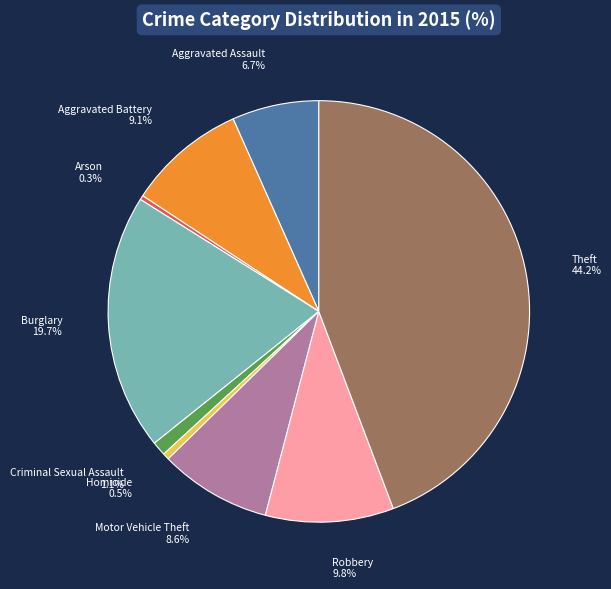

Is it true that Criminal Sexual Assault is 1% of the pie?

True